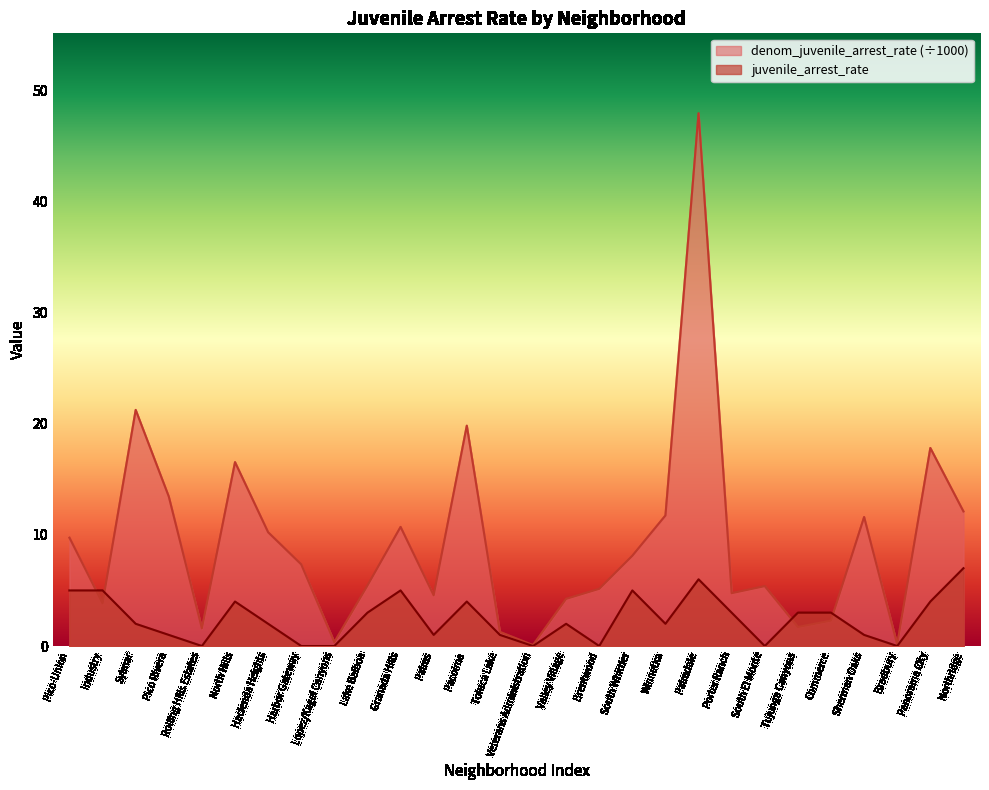

What position from the right is Lopez/Kagel Canyons?

20